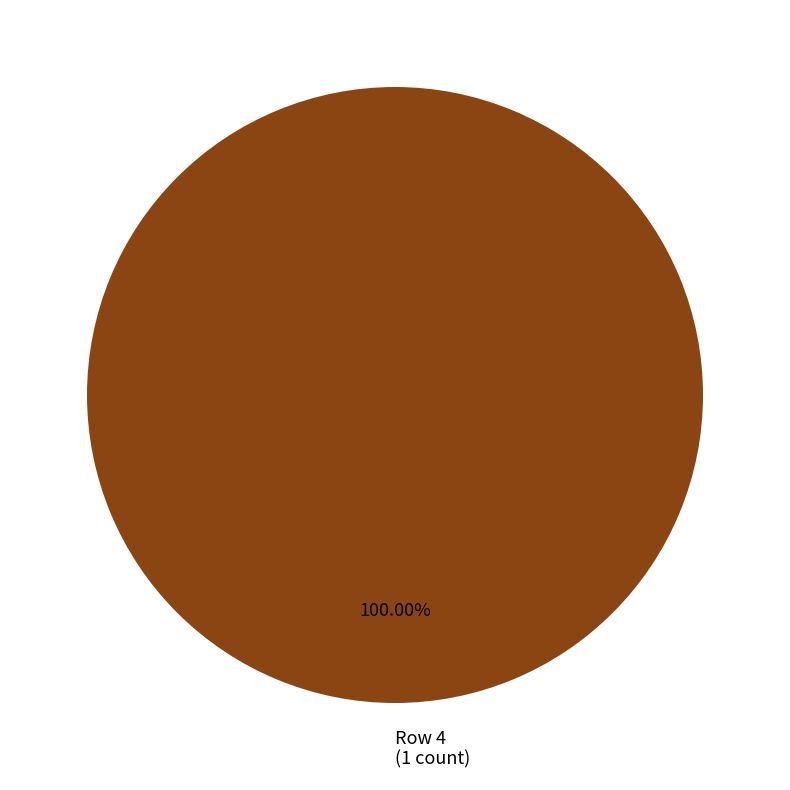

Count the number of slices in the pie.

1